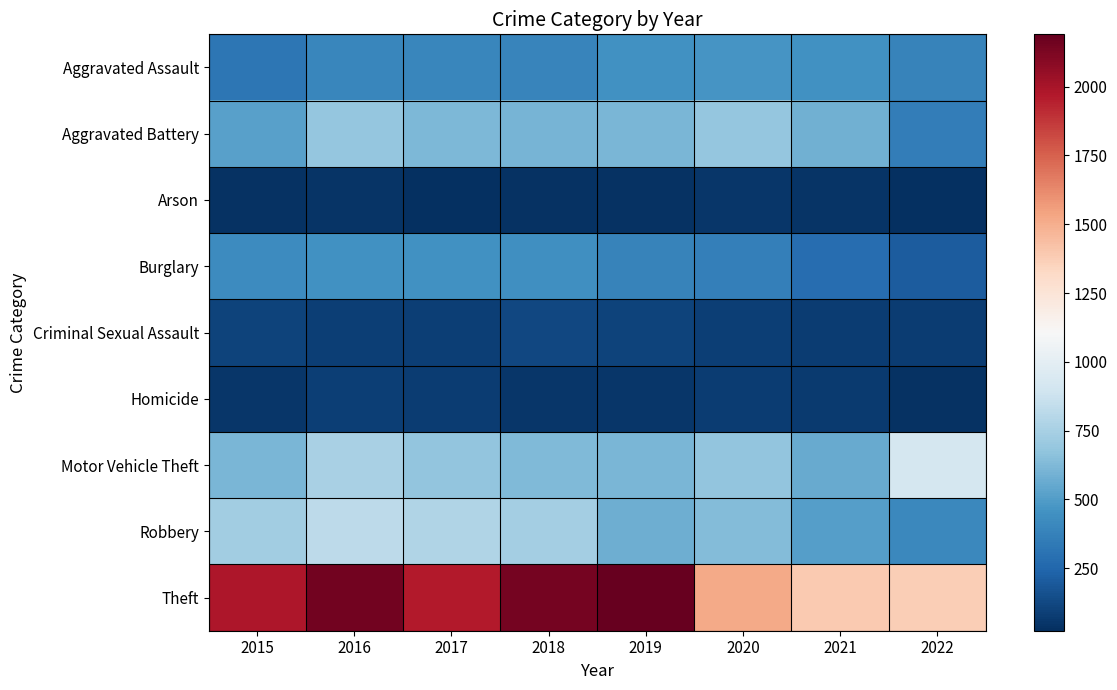

Rank the series at 2022 from lowest to highest value.

Arson, Homicide, Criminal Sexual Assault, Burglary, Aggravated Battery, Aggravated Assault, Robbery, Motor Vehicle Theft, Theft